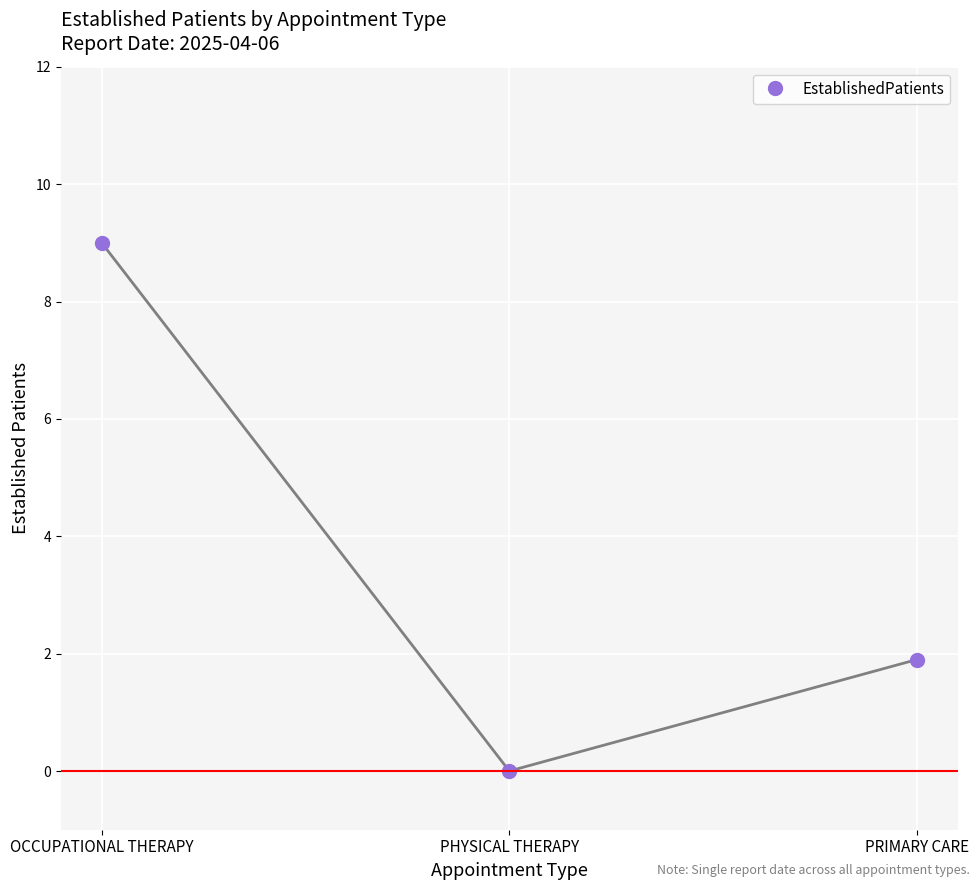

What is the label of the 3rd point from the right?

OCCUPATIONAL THERAPY